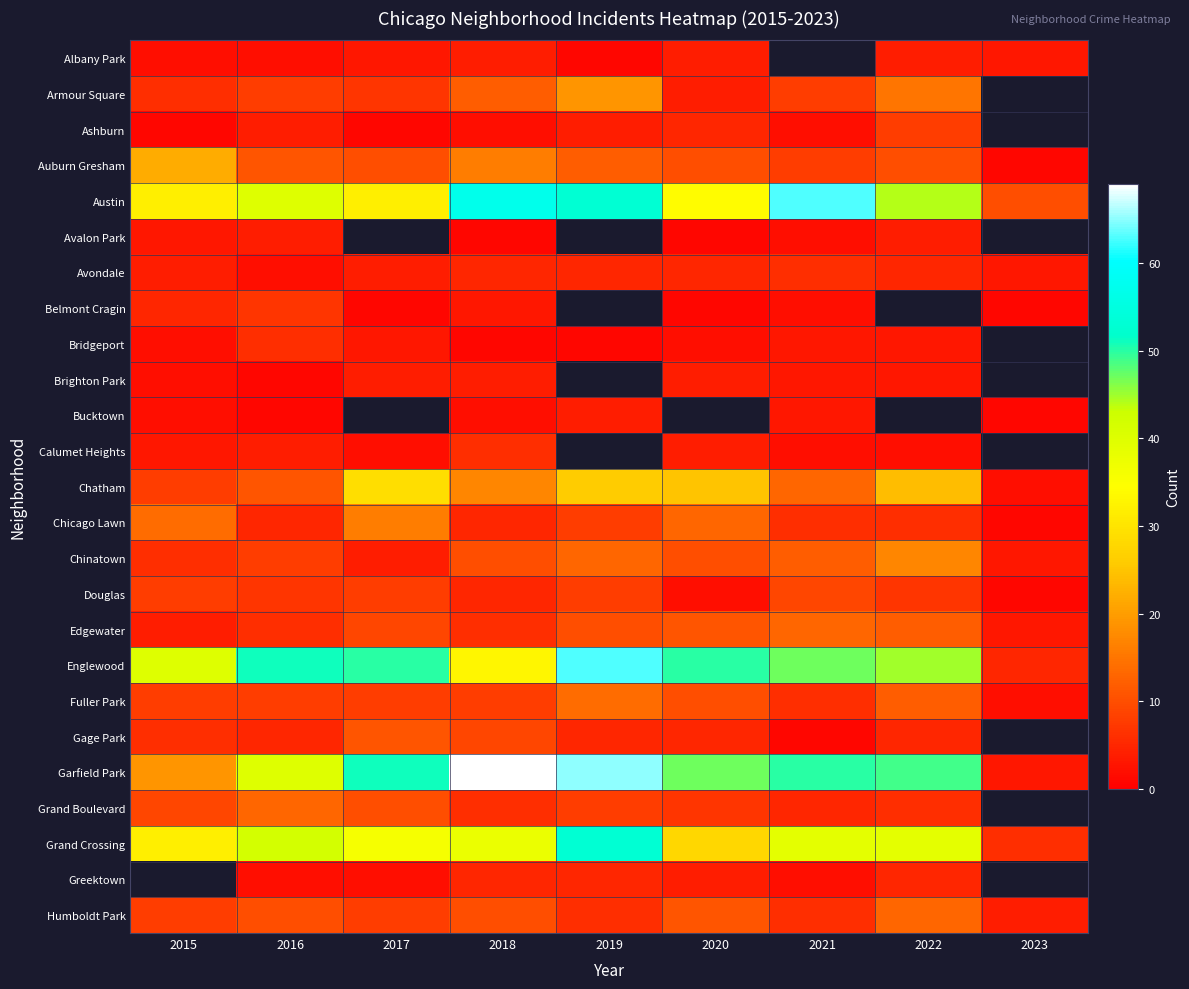

Which series has the largest total across all categories?

Garfield Park